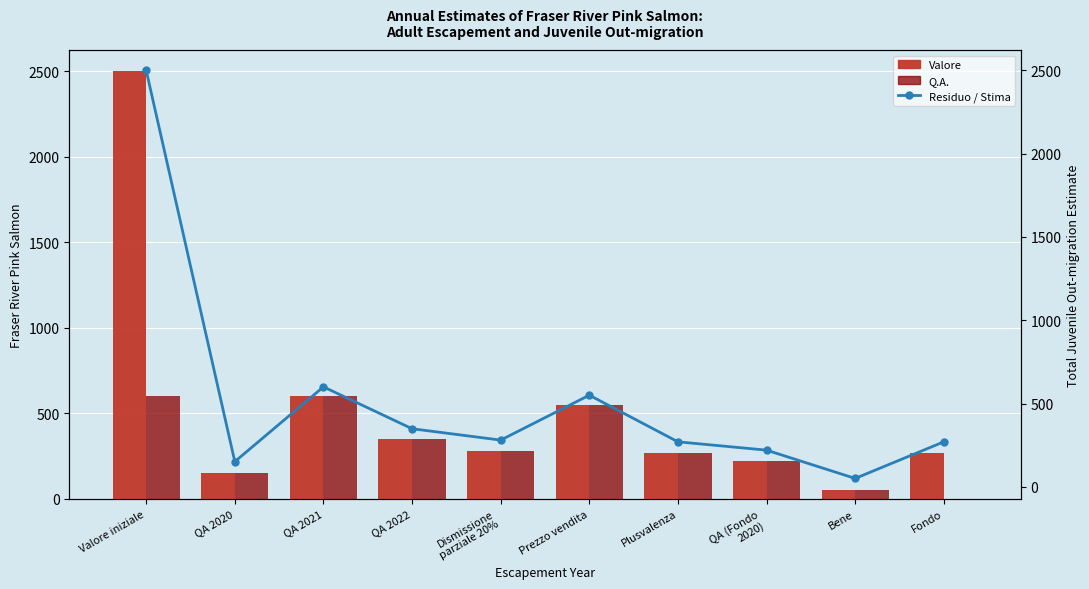

The value of Valore at Bene is 78.2. True or false?

False